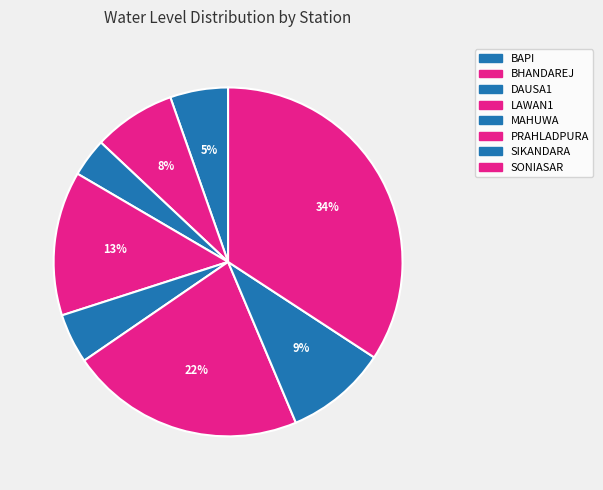

Is the sum of DAUSA1 and MAHUWA greater than half?

No